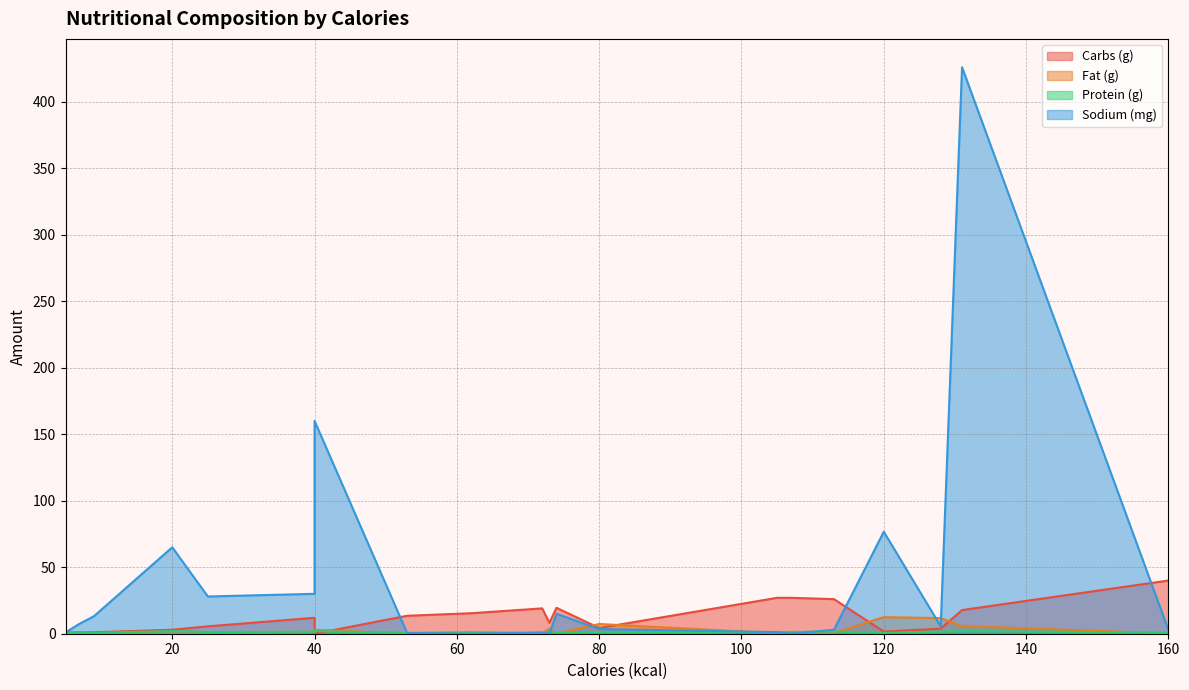

At which label is Protein (g) closest to 1?

80